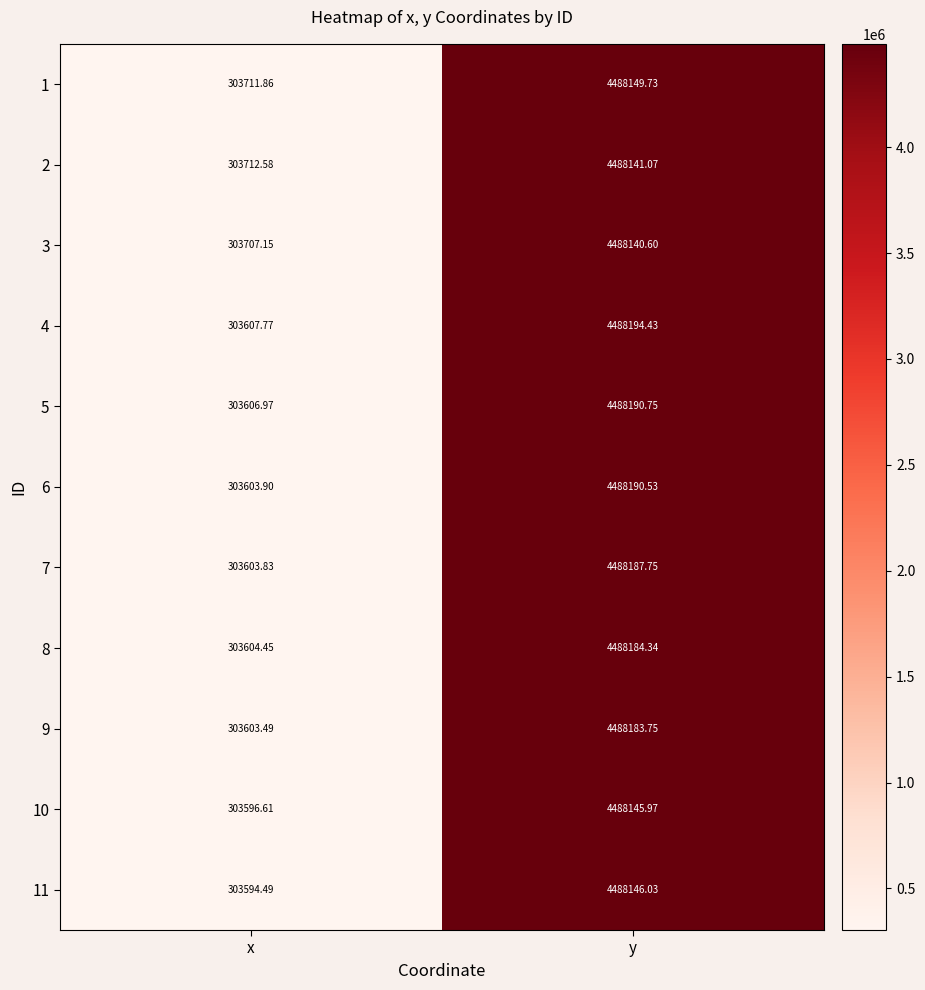

Between x and y, which series saw the biggest shift?

4